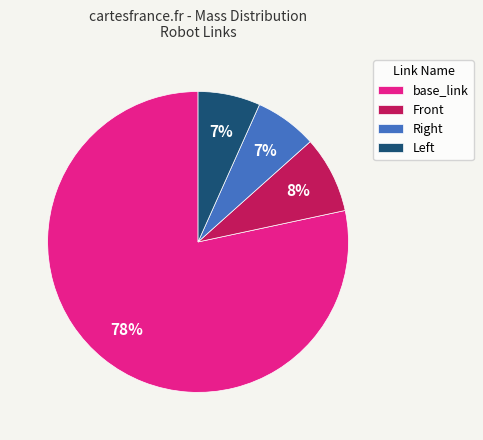

True or false: Front accounts for 15% of the total.

False